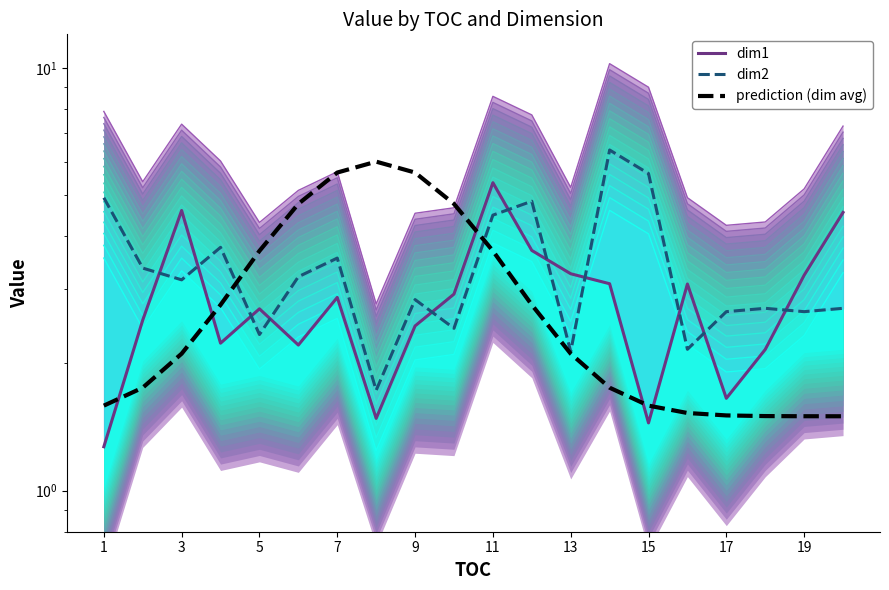

True or false: dim1 has more than 0 interior local peaks.

True